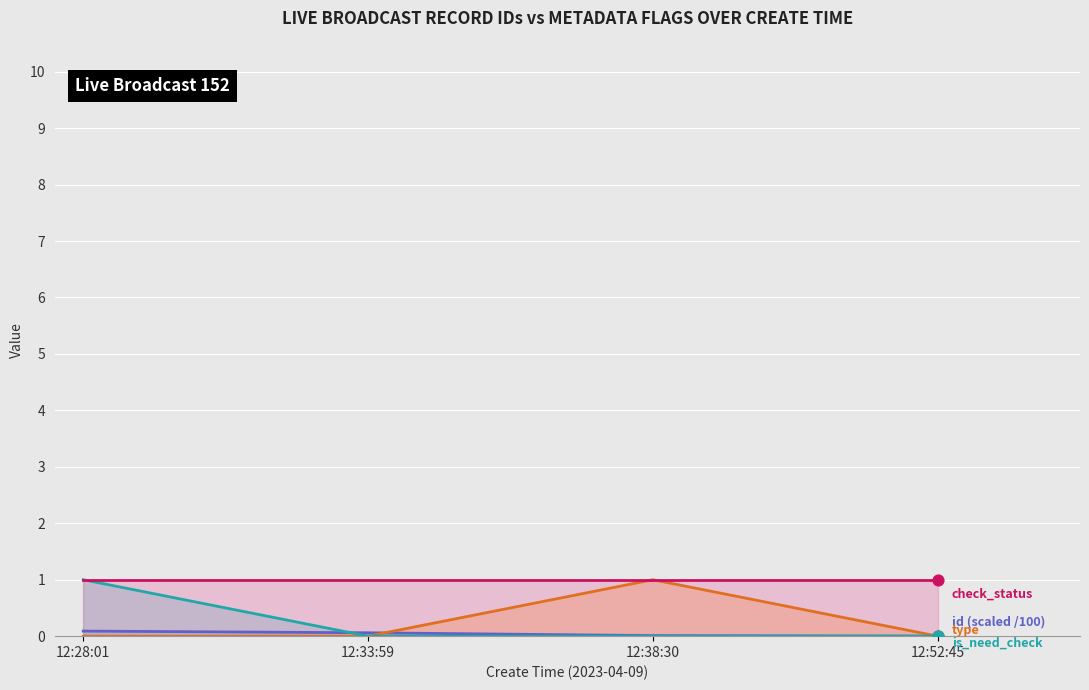

Is the value of type line at 12:33:59 greater than the value of is_need_check line at 12:33:59?

No